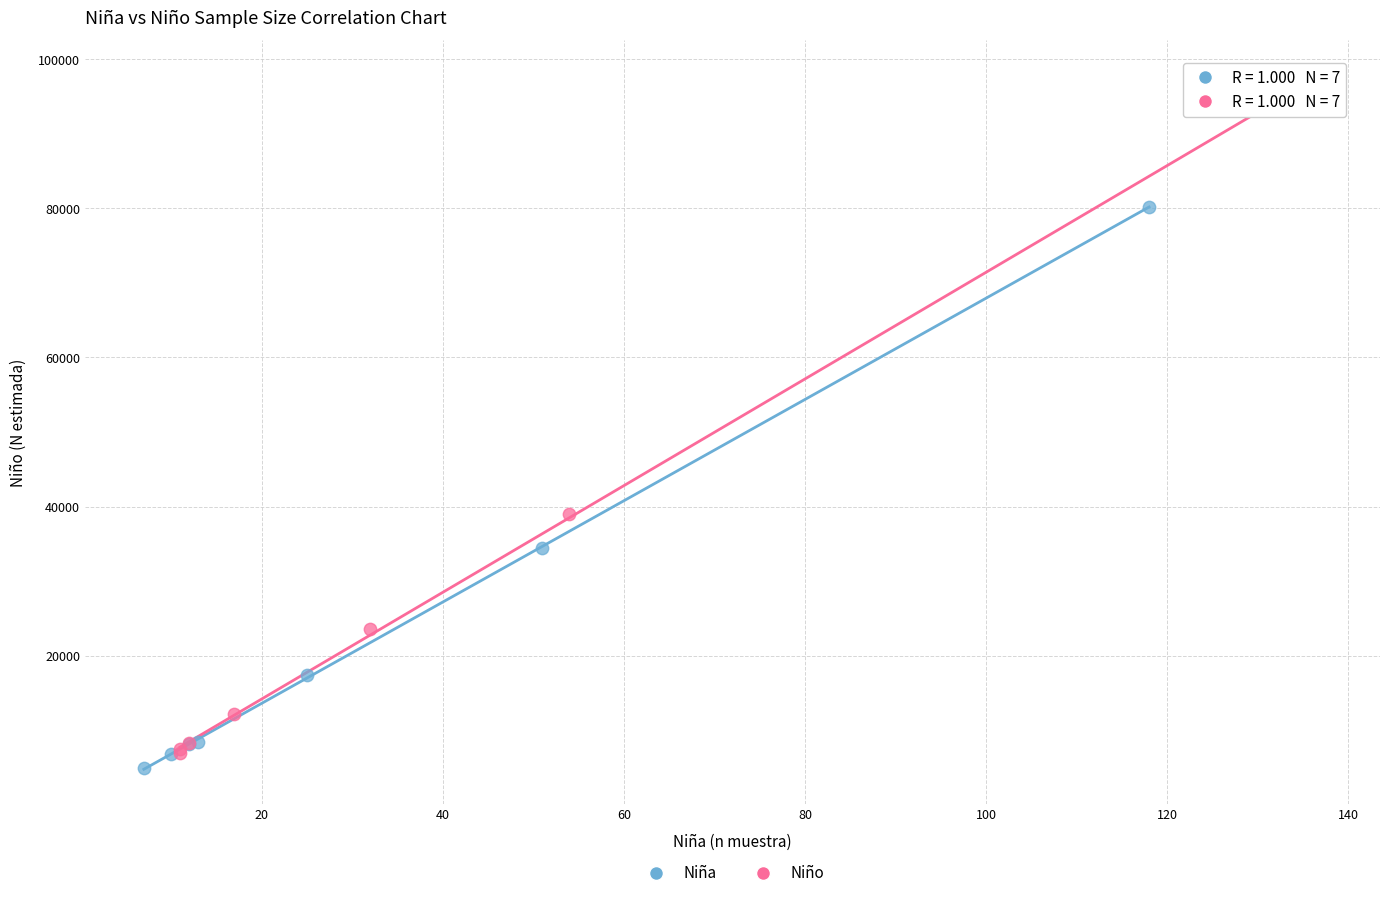

Which series reaches the maximum Y coordinate?

Niño